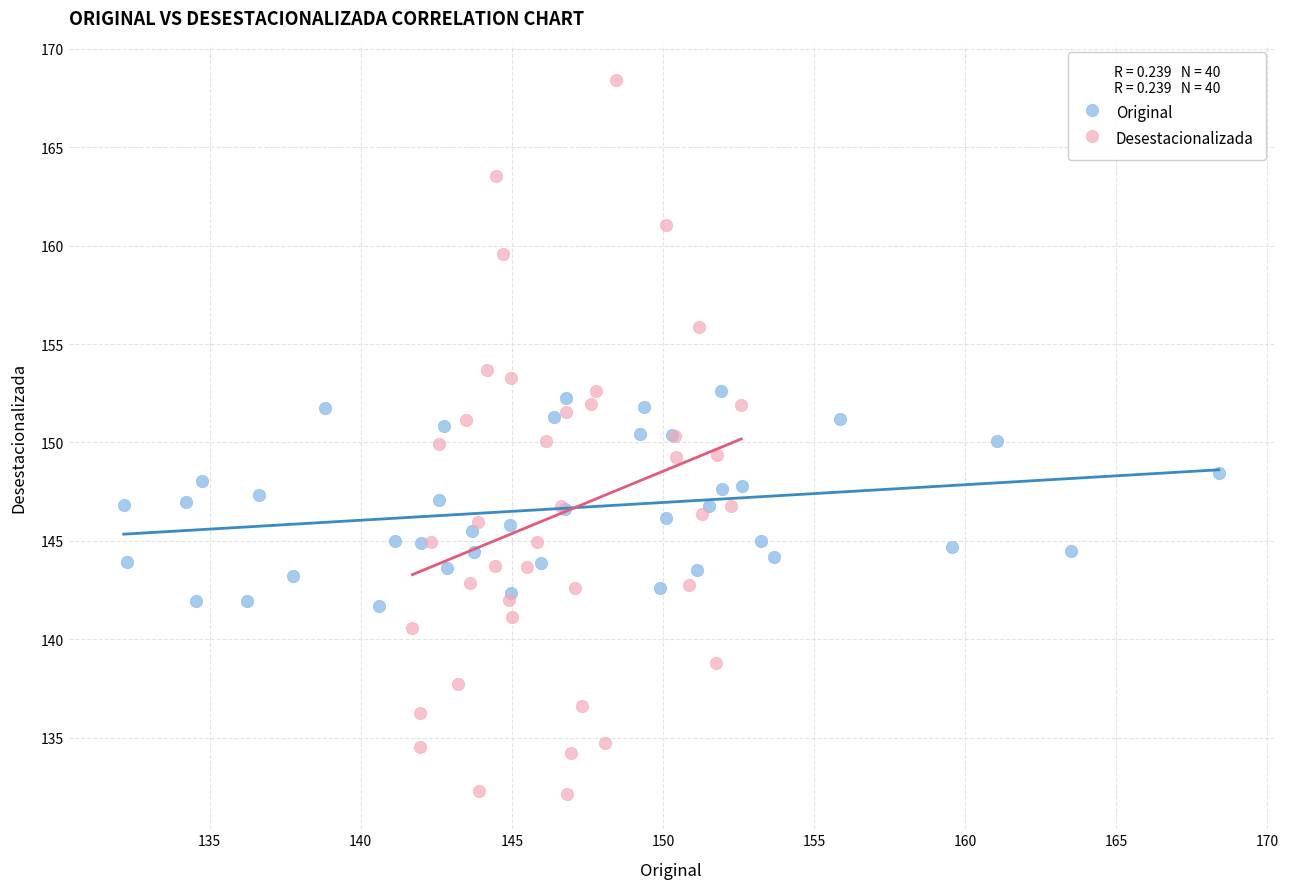

Which series reaches the maximum Y coordinate?

Desestacionalizada